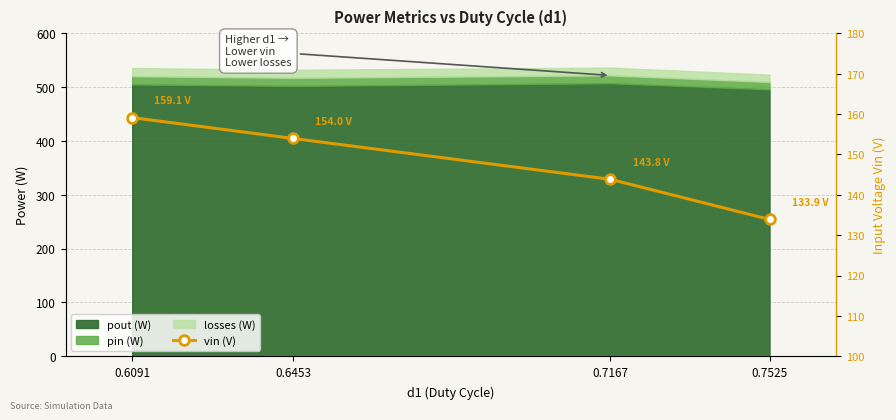

List the labels in order of value, largest first.

0.6091, 0.6453, 0.7167, 0.7525